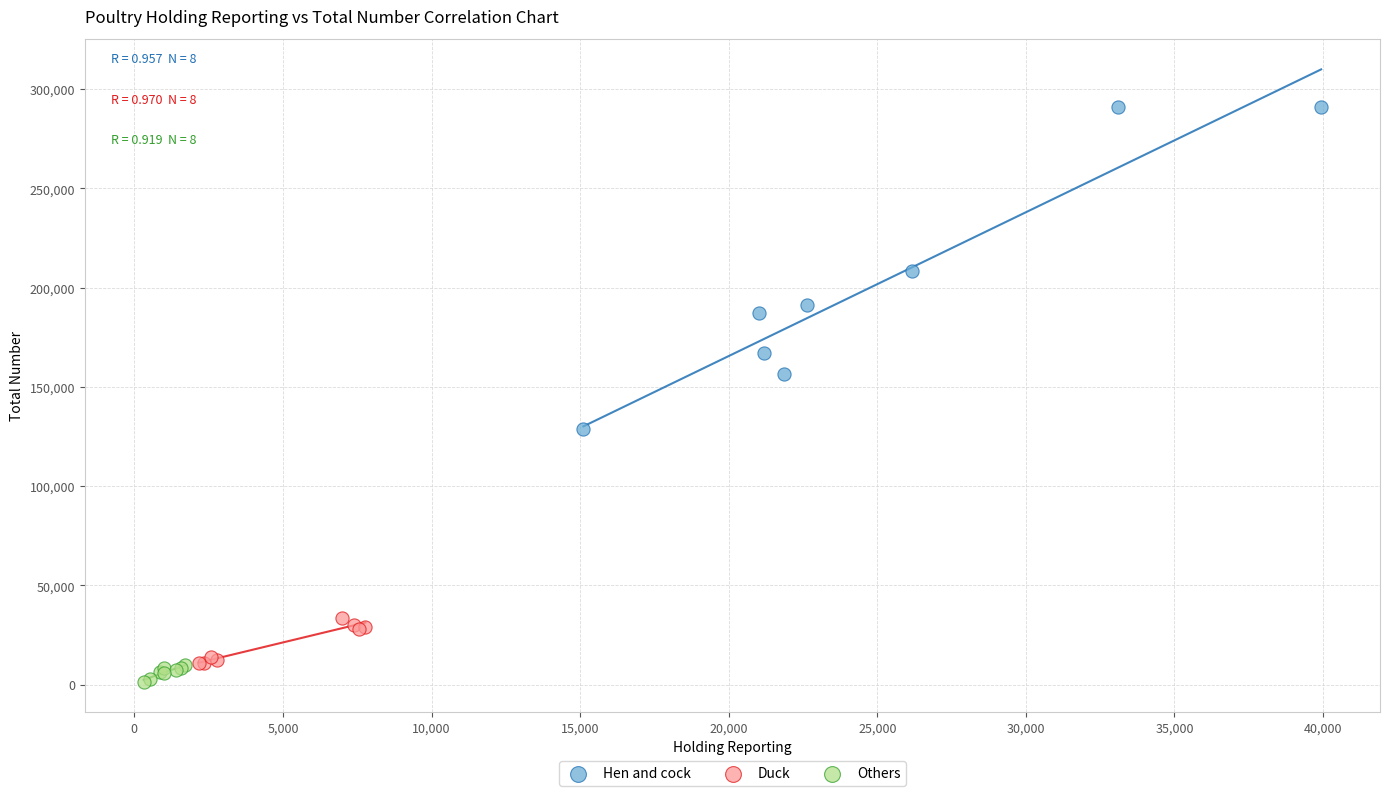

Which series reaches the maximum Y coordinate?

Hen and cock